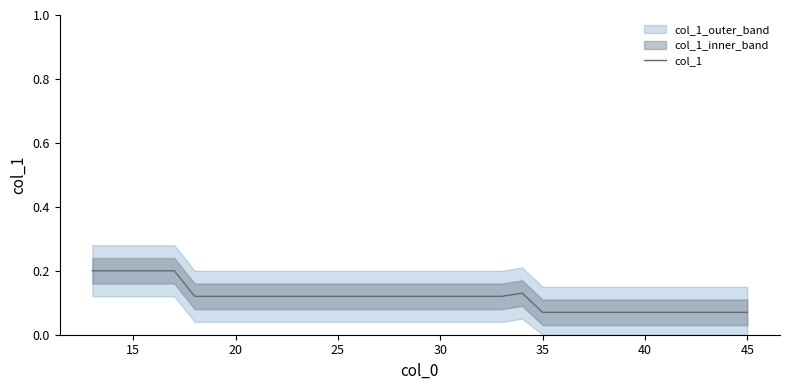

What is the value of the 9th point from the left?

0.1